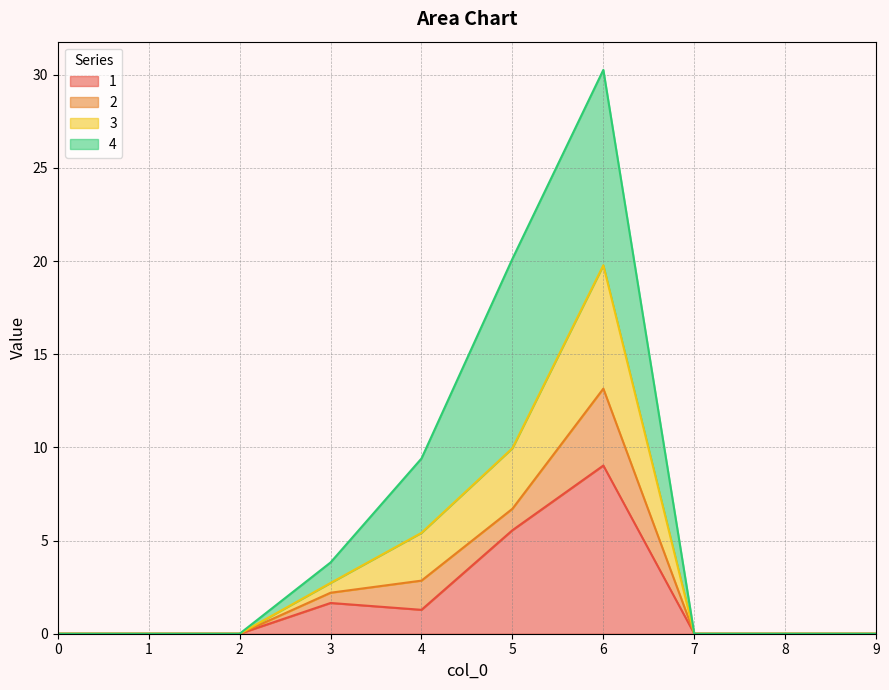

True or false: 1 and 3 intersect in this chart.

False